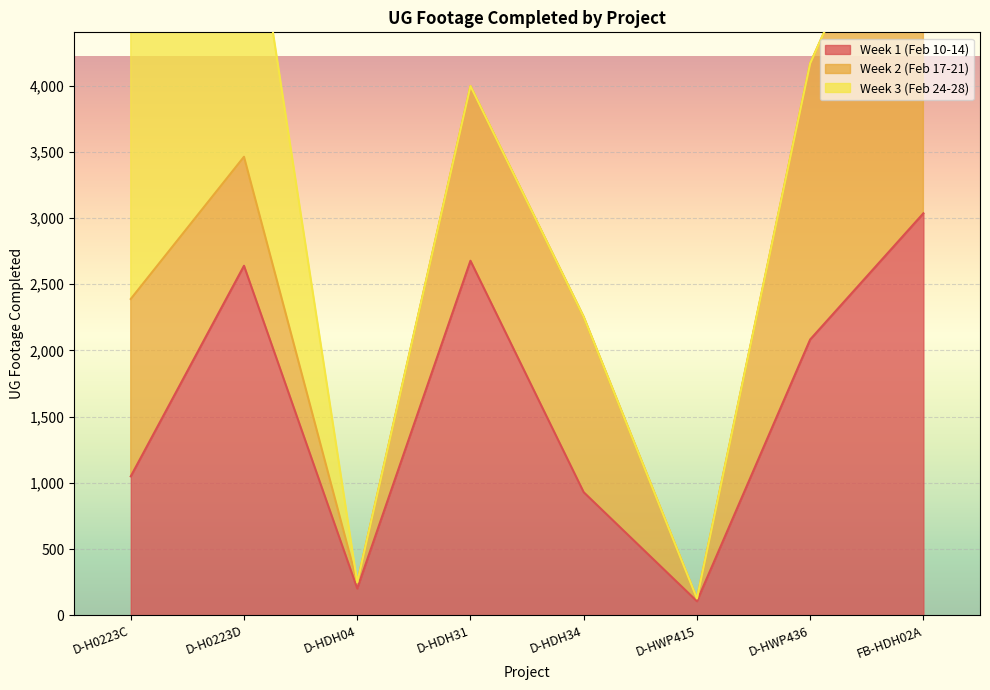

What is the difference between the Week 3 (Feb 24-28) values at FB-HDH02A and D-H0223C?

3668